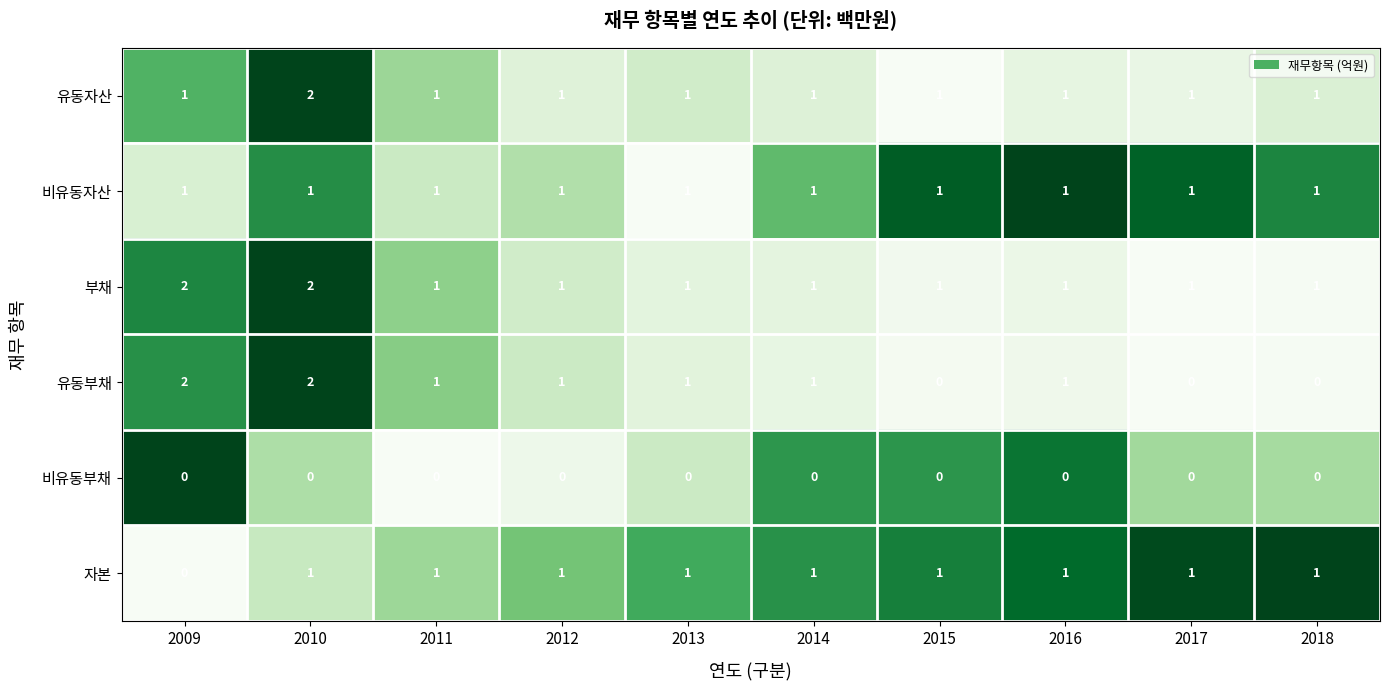

The 부채 series shows 1 at 2012. True or false?

True